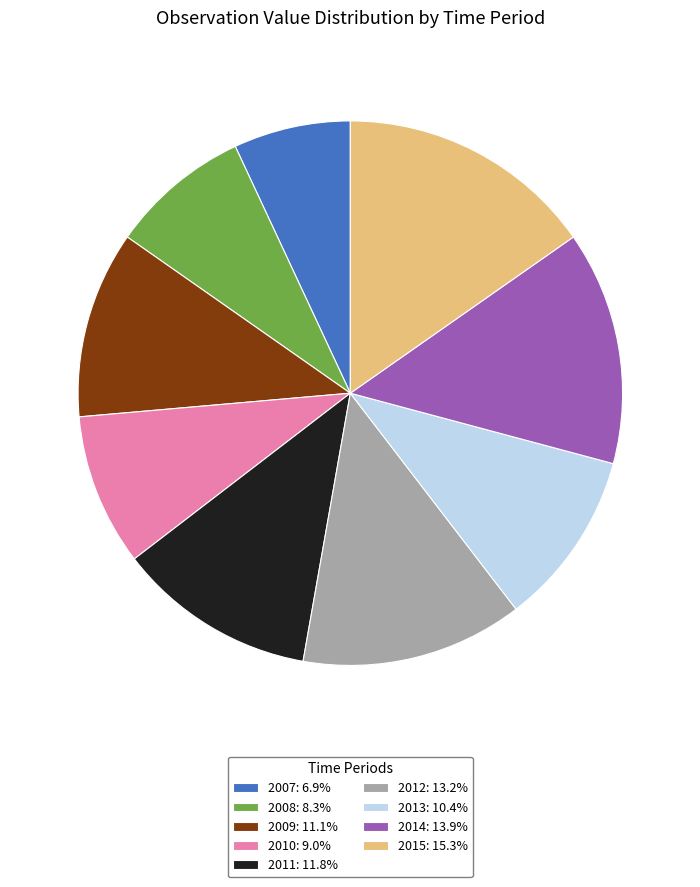

Which category has the smallest portion of the pie?

2007